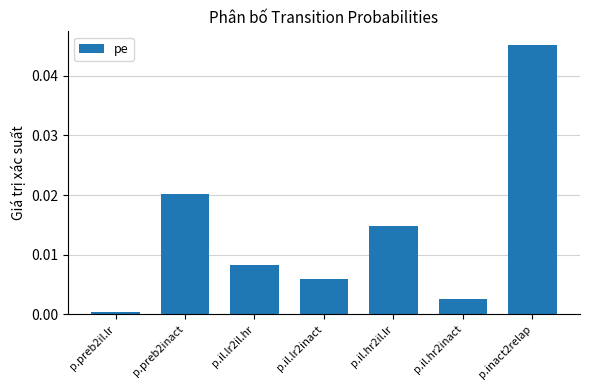

What is the label of the 3rd bar from the right?

p.il.hr2il.lr